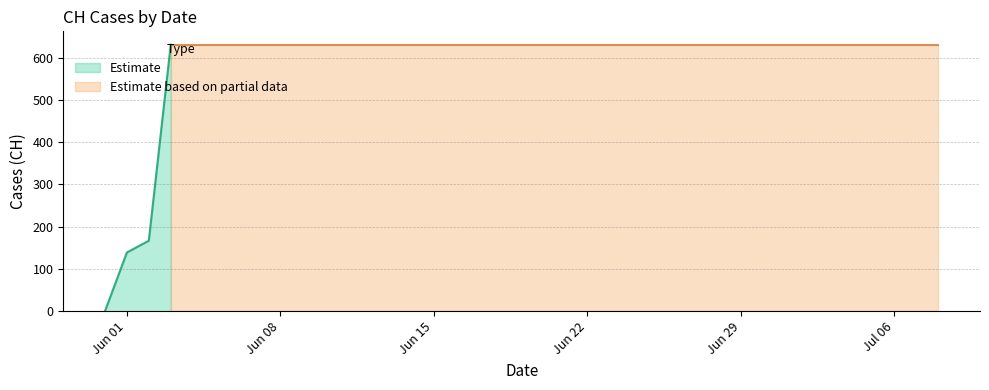

What is the average value?

590